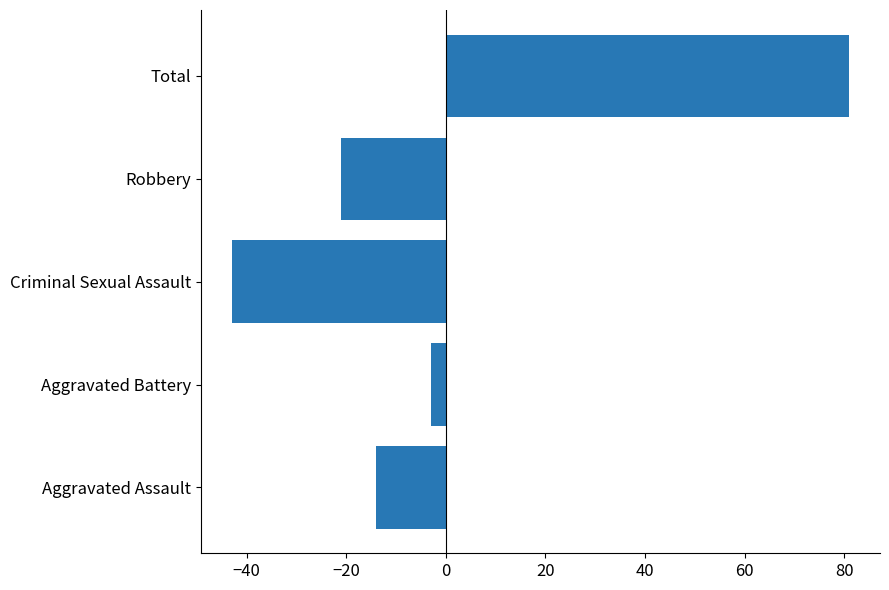

How many positive values are there?

1